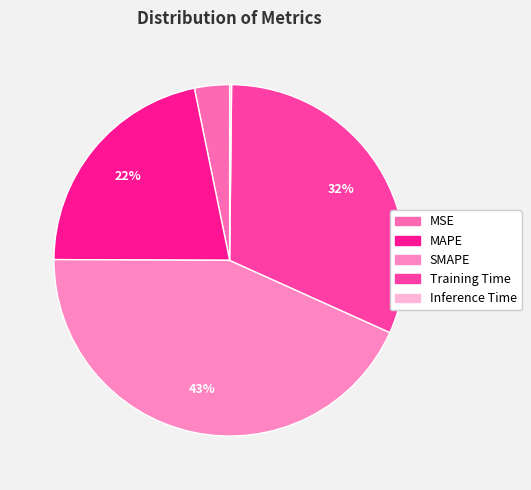

How much of the chart is everything except Training Time?

68.4%